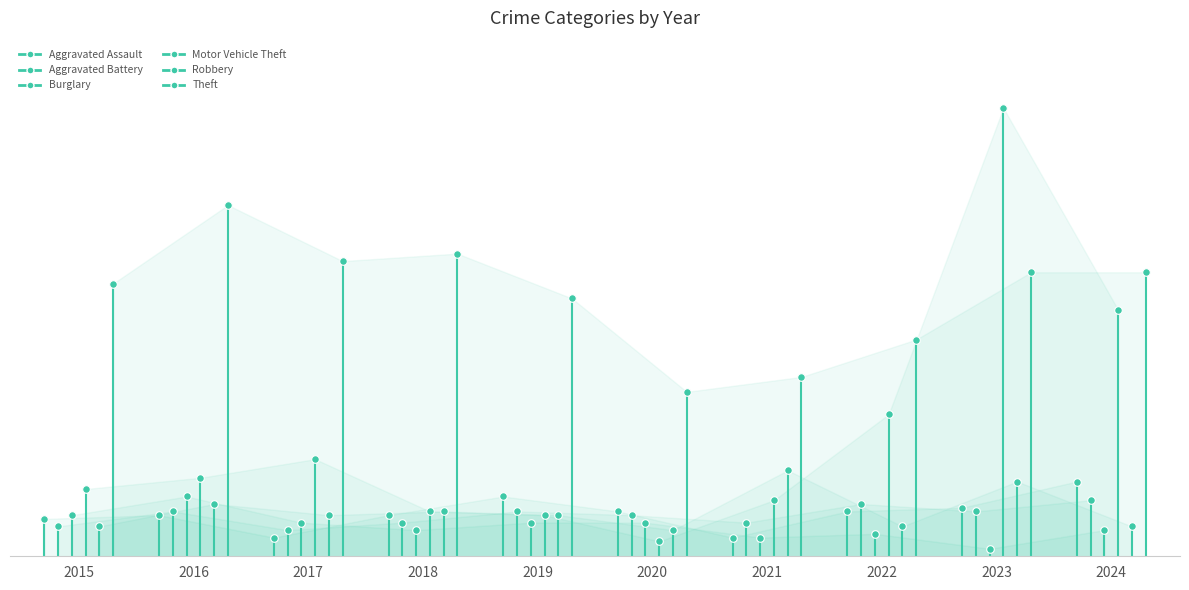

Which series has the largest total across all categories?

Theft